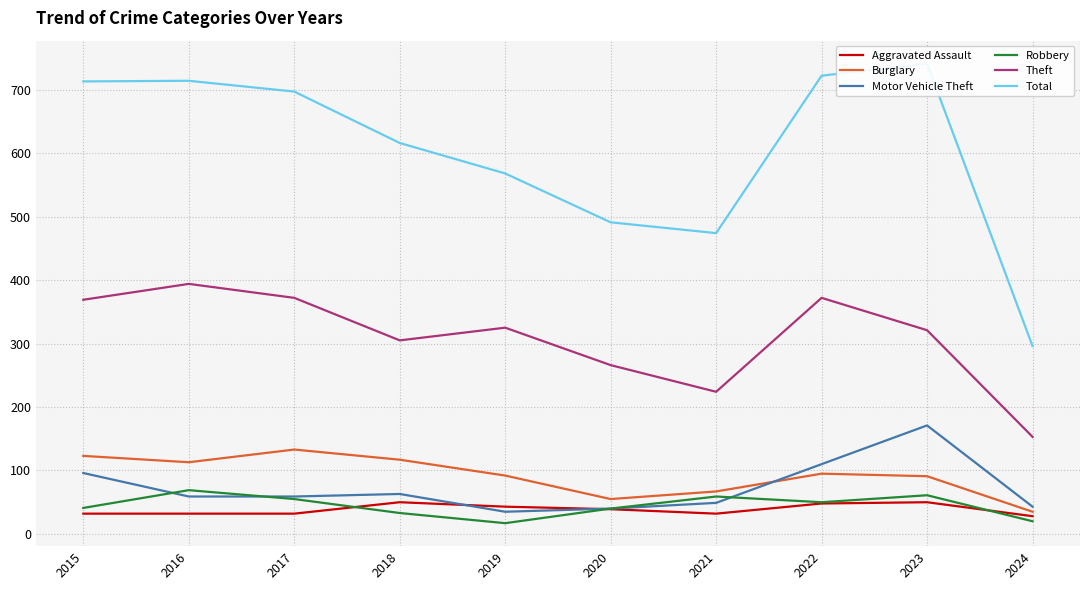

The value of Burglary at 2023 is 46. True or false?

False